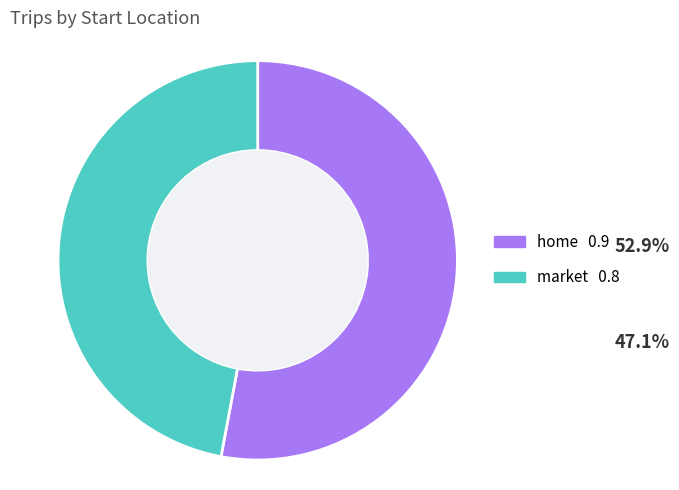

Is it true that home is 53% of the pie?

True